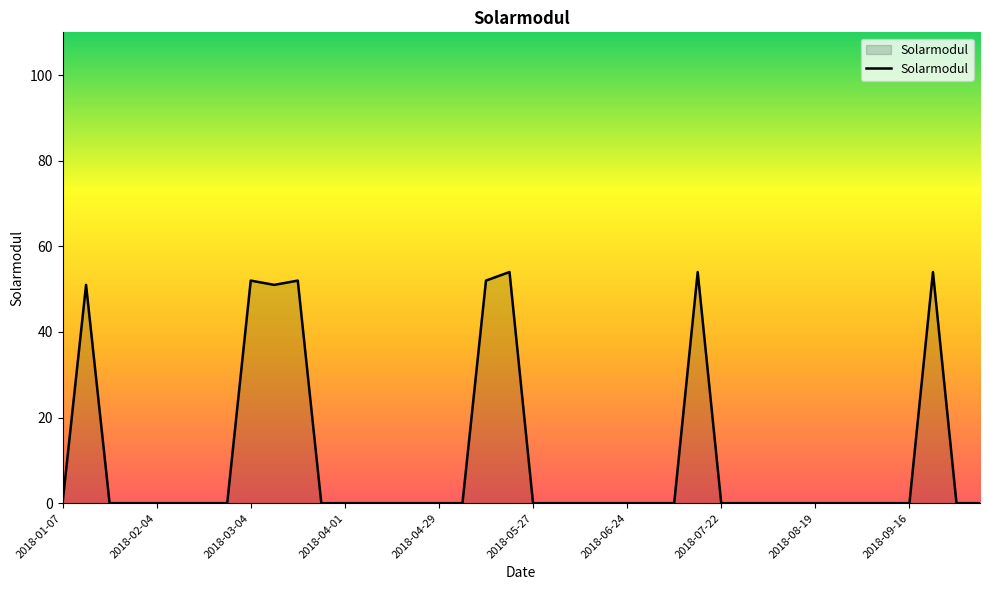

What is the difference between the maximum and minimum values?

54